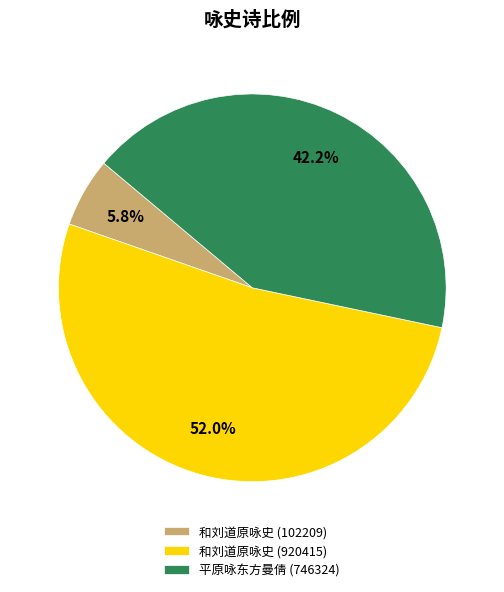

The 和刘道原咏史 (920415) slice represents 52% of the pie. True or false?

True